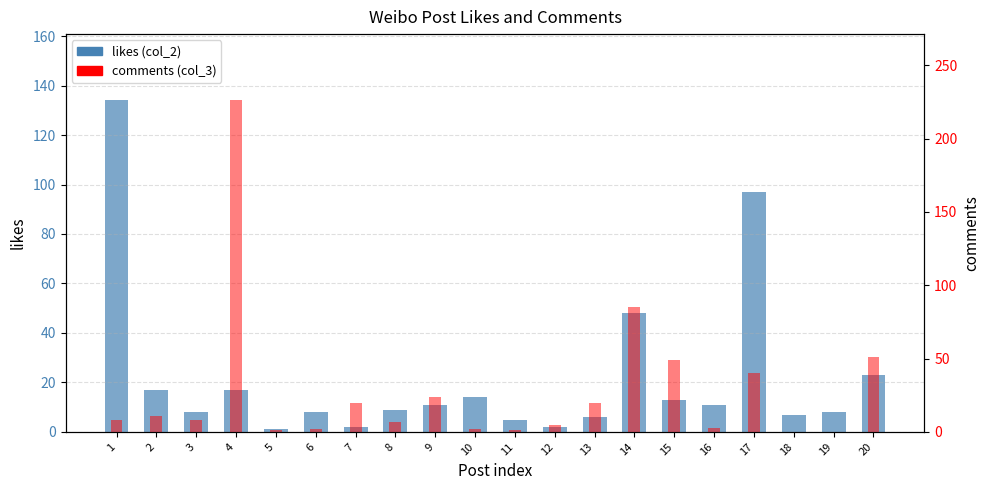

True or false: comments (col_3) has a value of 2 at 10.

True